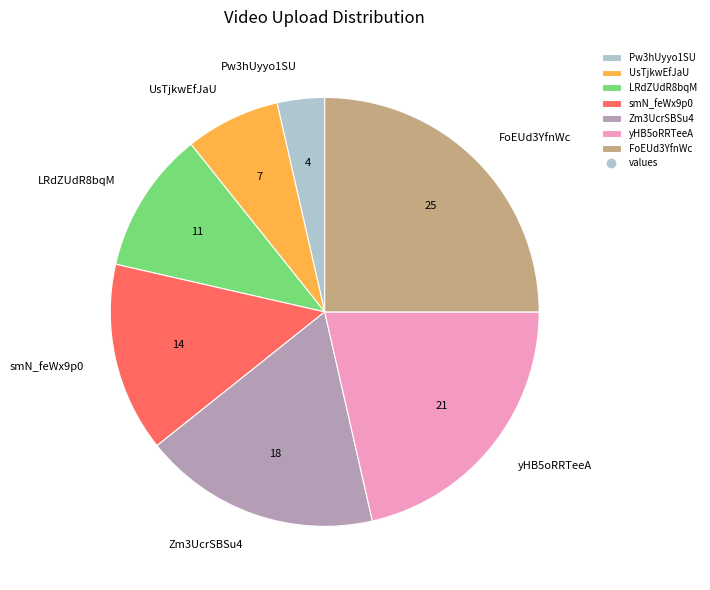

Count the number of slices in the pie.

7